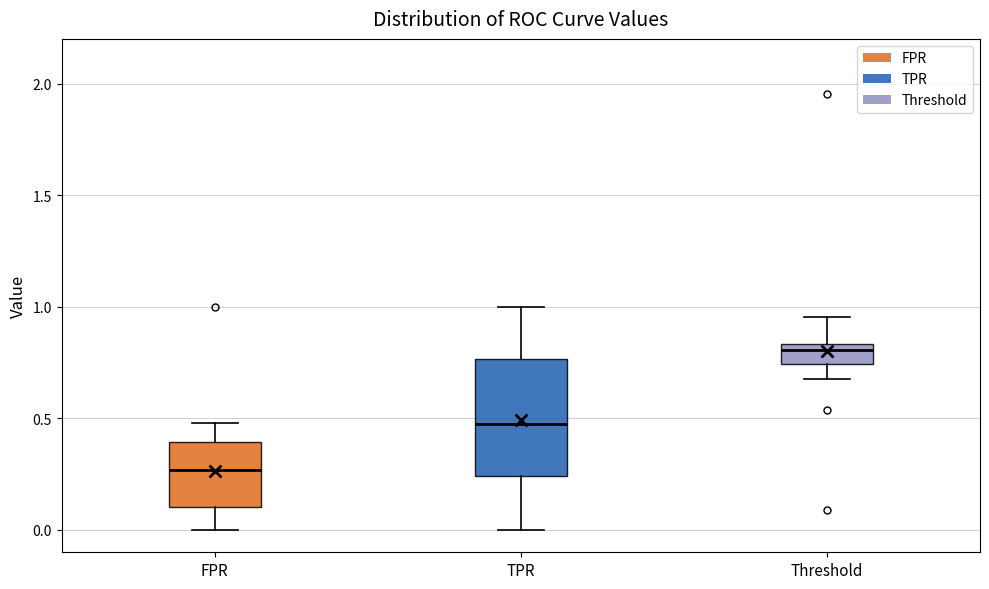

Reading left to right, transcribe this box plot: for each box, give where its median line is, the range the box spans, and where its two whiskers end, as read against the y-axis. The values are not printed on the chart, so give them approximately, as read against the axis.

FPR: median 0.25, box 0.10 to 0.40, whiskers 0.00 to 0.50
TPR: median 0.45, box 0.25 to 0.75, whiskers 0.00 to 1.00
Threshold: median 0.80, box 0.75 to 0.85, whiskers 0.70 to 0.95